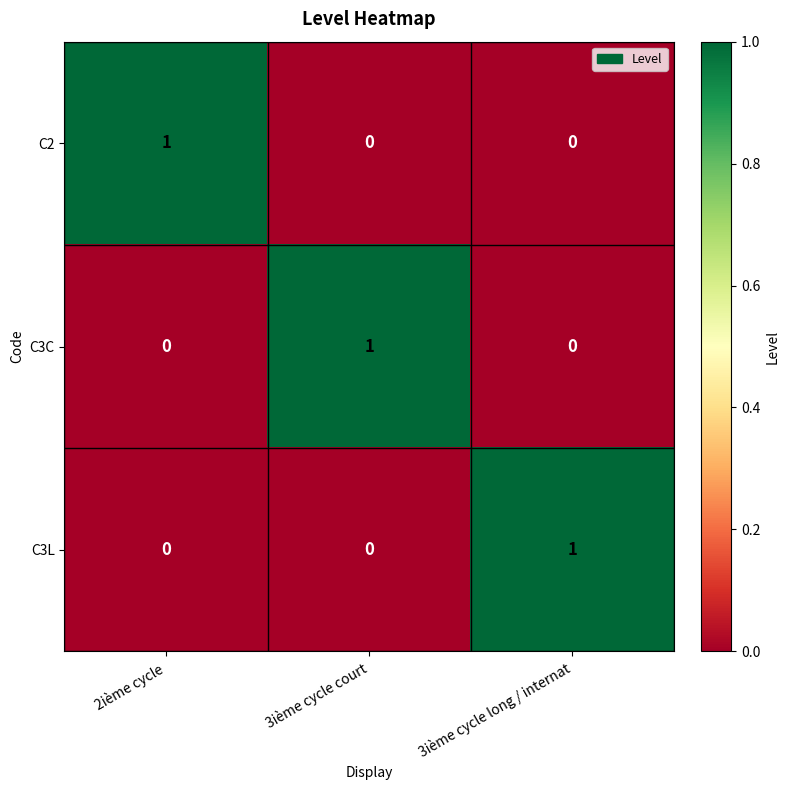

The C3C series shows 1 at 3ième cycle court. True or false?

True